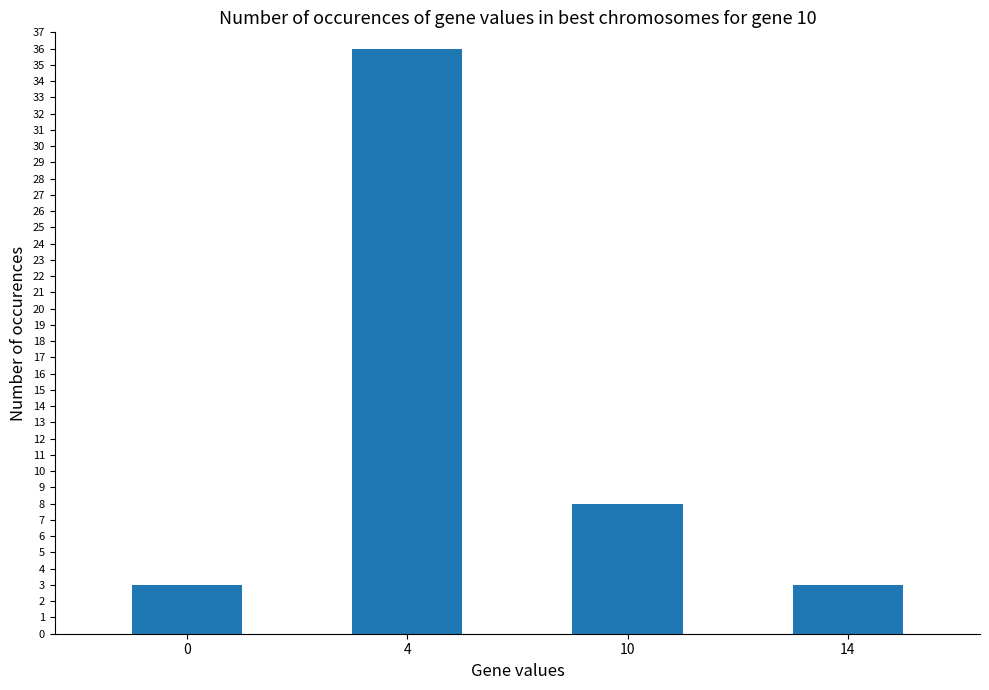

What is the value of the 4th bar from the left?

3